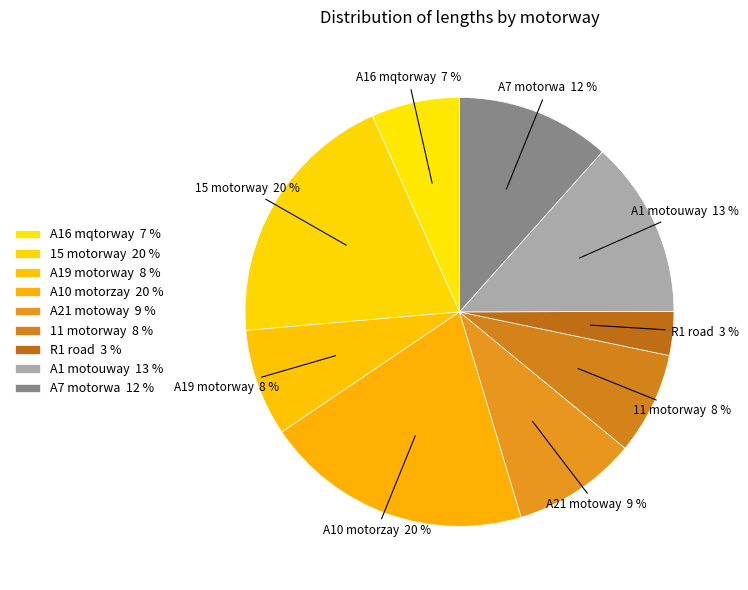

Count the number of slices in the pie.

9